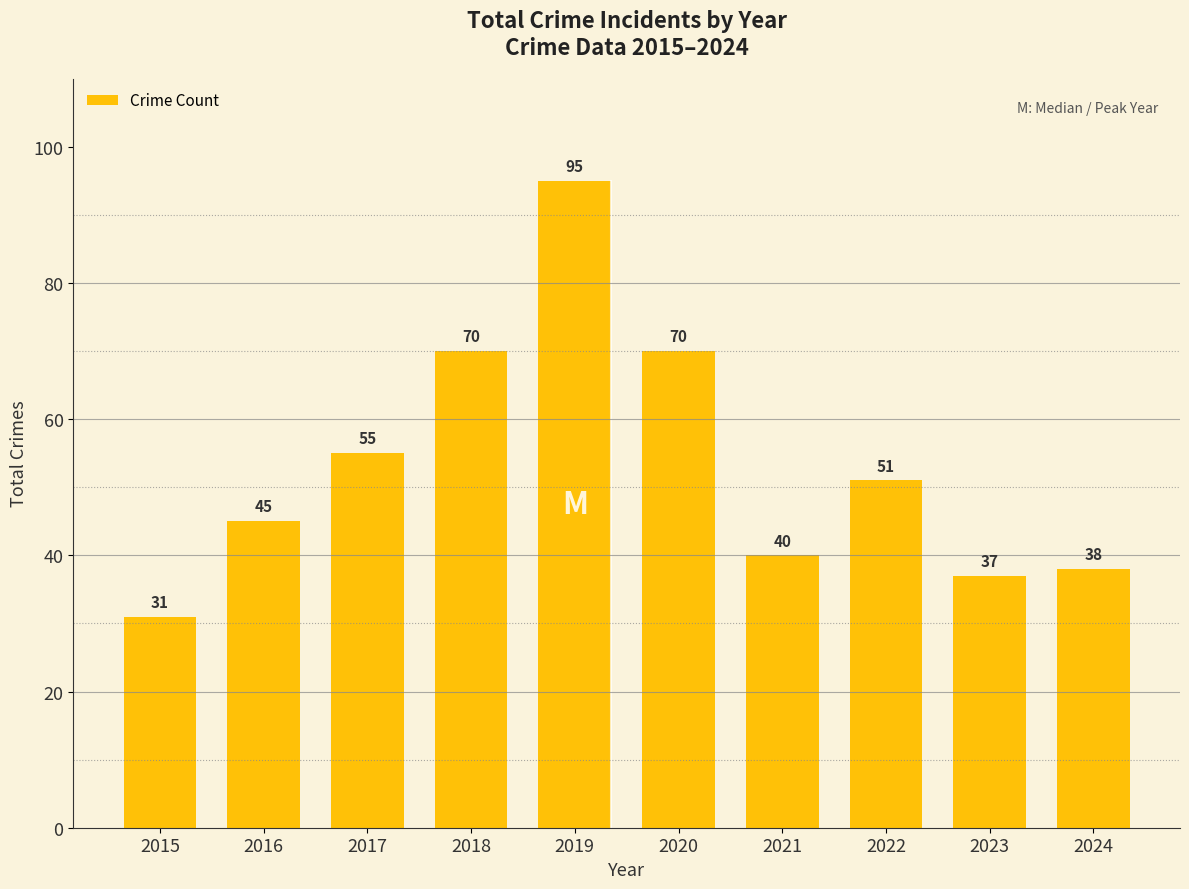

What is the approximate value at 2017?

55